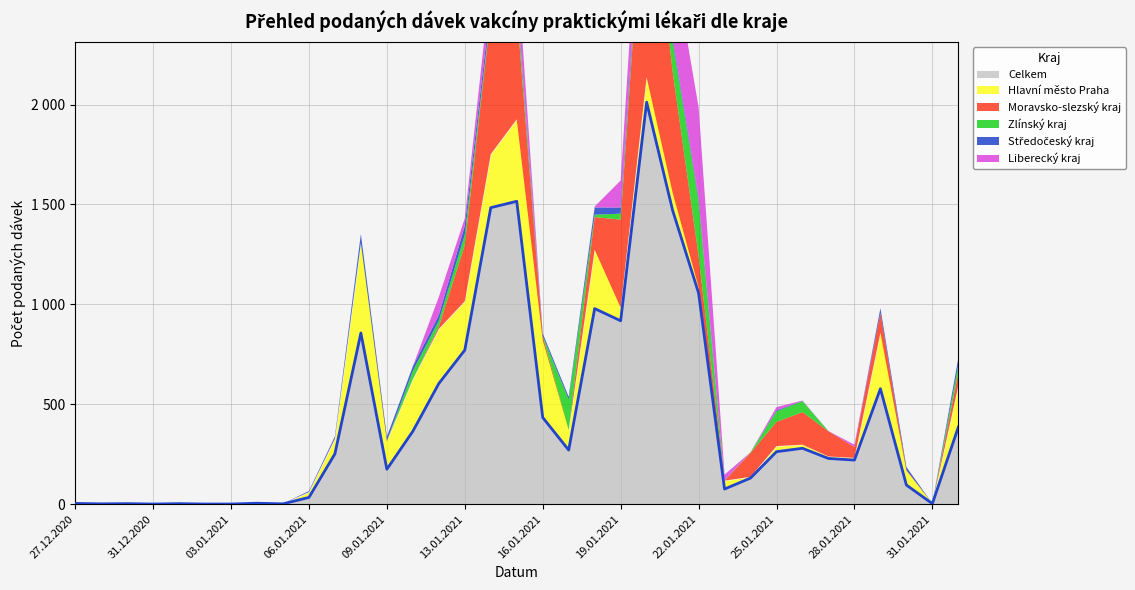

Where is the first local minimum for Moravsko-slezský kraj?

08.01.2021